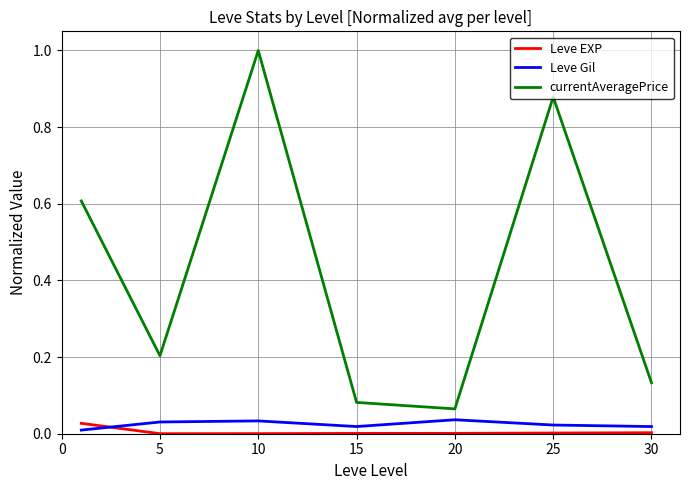

True or false: currentAveragePrice and Leve EXP intersect in this chart.

False